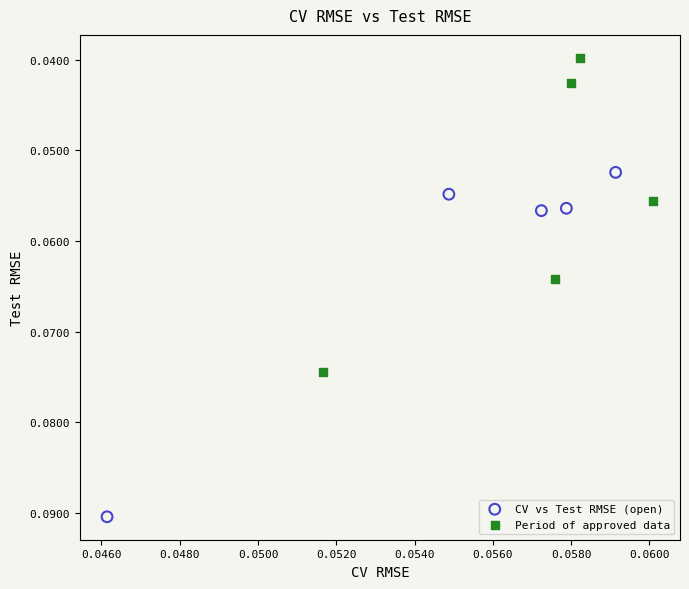

Which series contains the highest Y value?

CV vs Test RMSE (open)